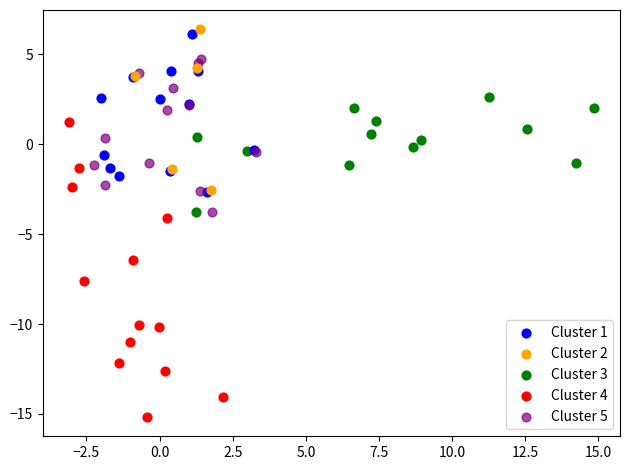

Which series reaches the maximum Y coordinate?

Cluster 2